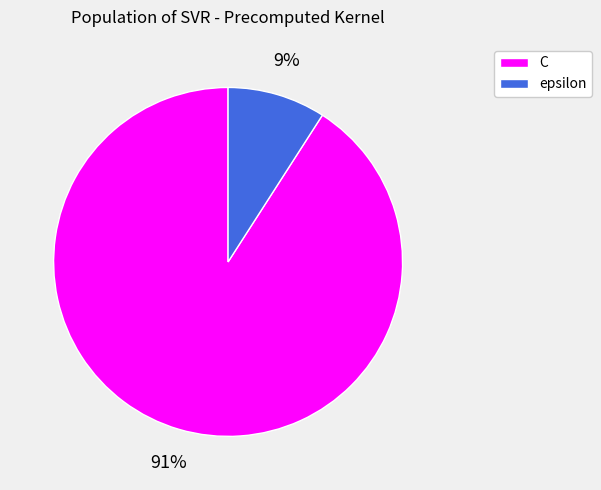

To the nearest percent, what portion does epsilon represent?

9%